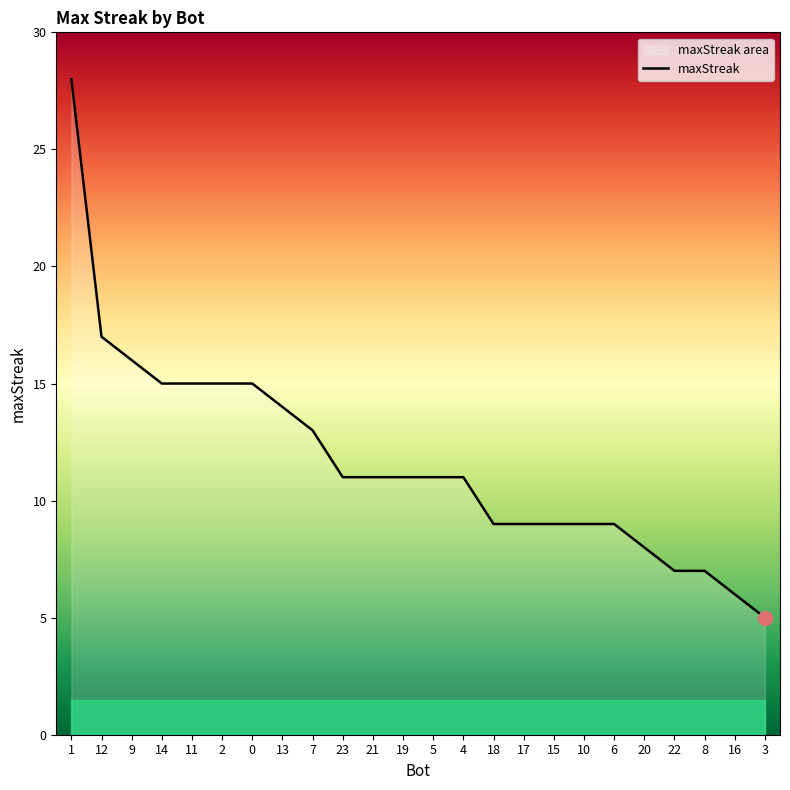

Reading left to right, transcribe all the data shown in this chart.

1=28	12=17	9=16	14=15	11=15	2=15	0=15	13=14	7=13	23=11	21=11	19=11	5=11	4=11	18=9	17=9	15=9	10=9	6=9	20=8	22=7	8=7	16=6	3=5